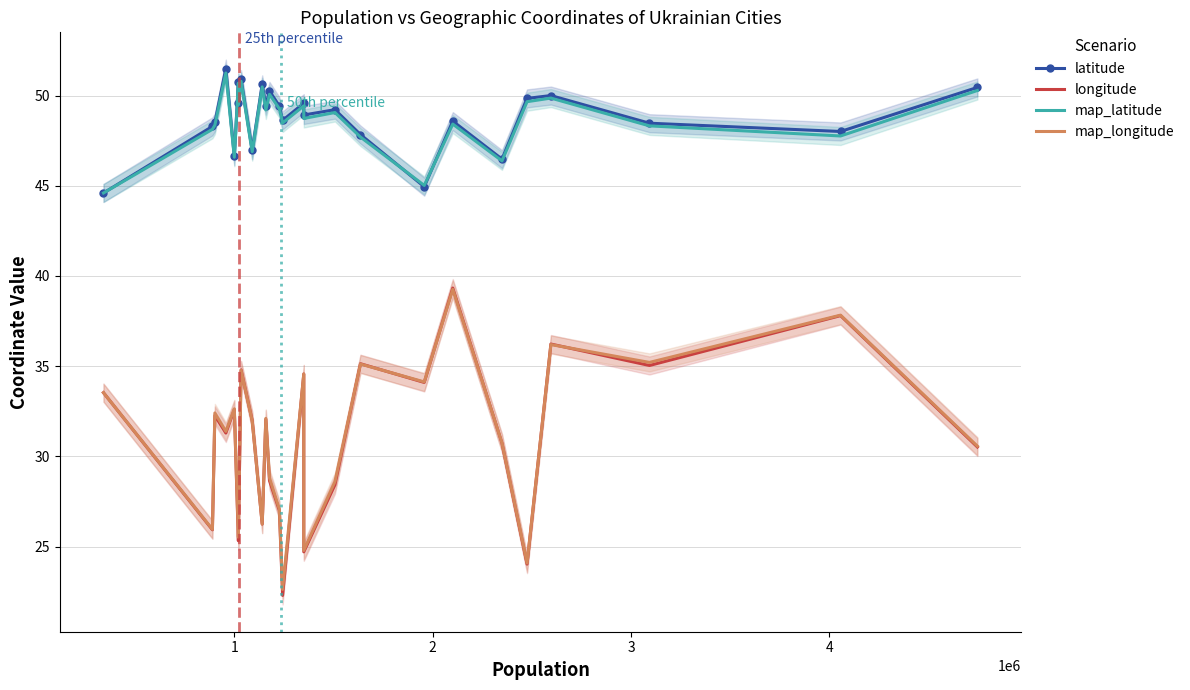

Does the chart have visible grid lines?

Yes